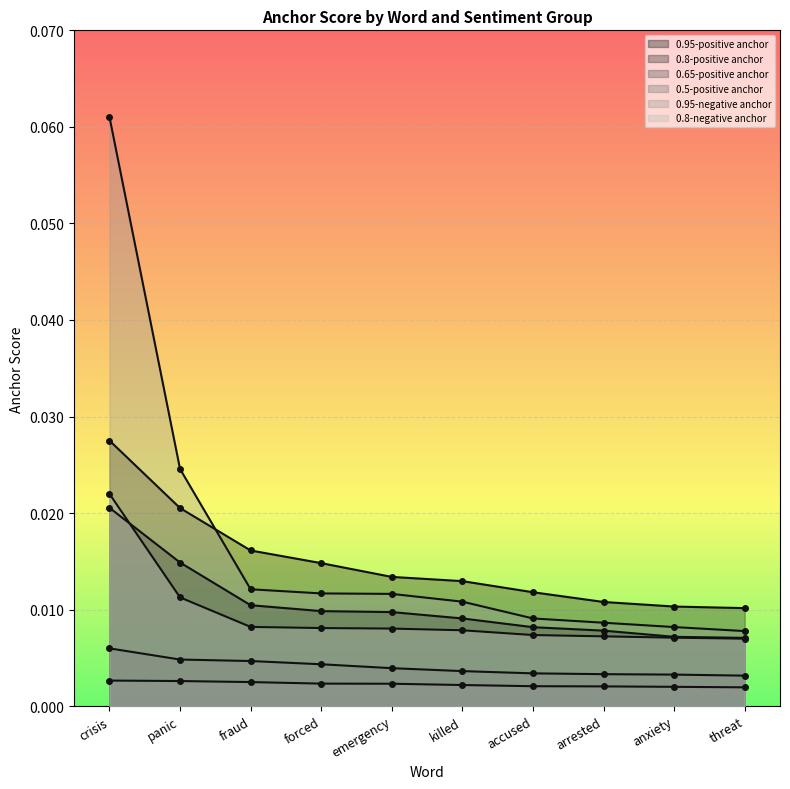

Between crisis and emergency, which series saw the biggest shift?

0.95-negative anchor